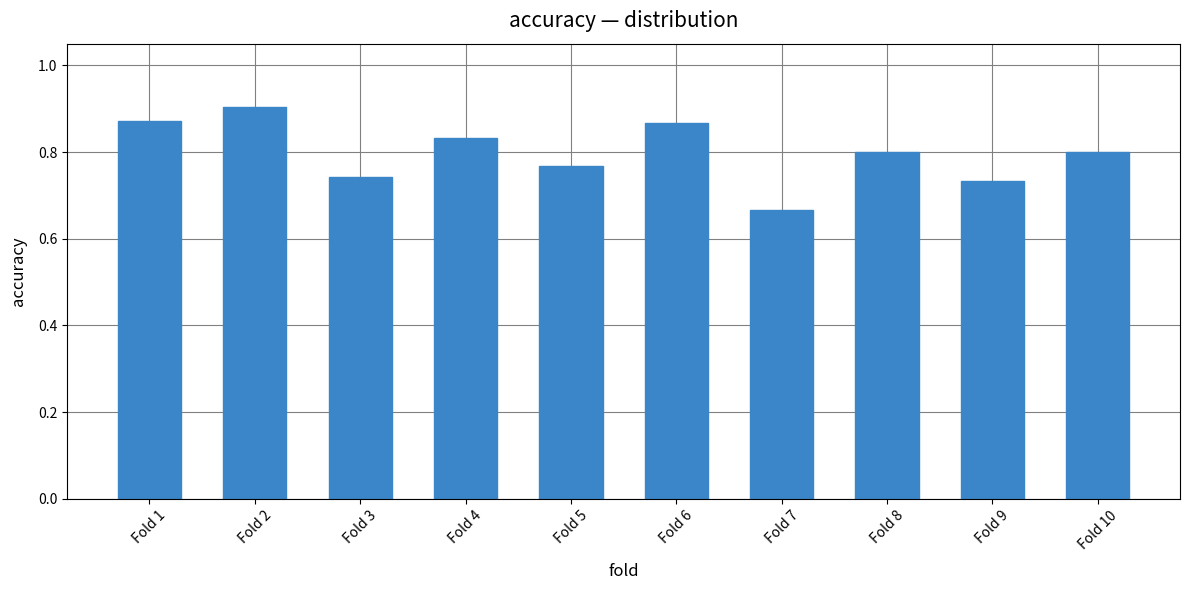

Where is the data nearest to the value 0?

Fold 7